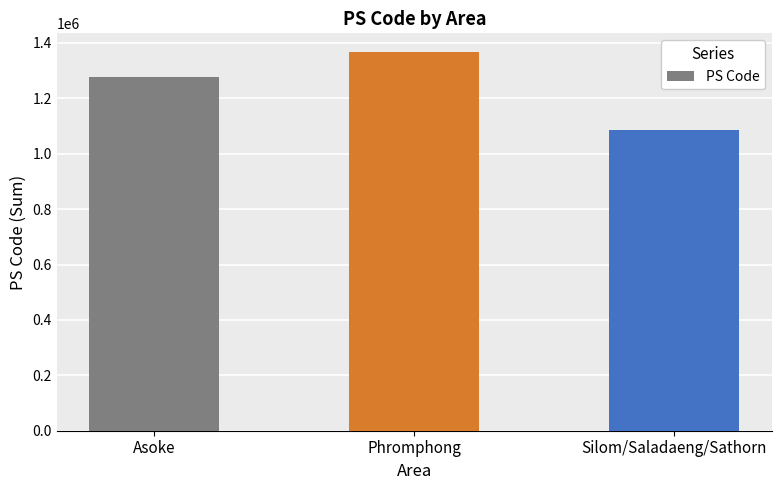

Approximately how many times larger is the value at Phromphong compared to Silom/Saladaeng/Sathorn?

1.3